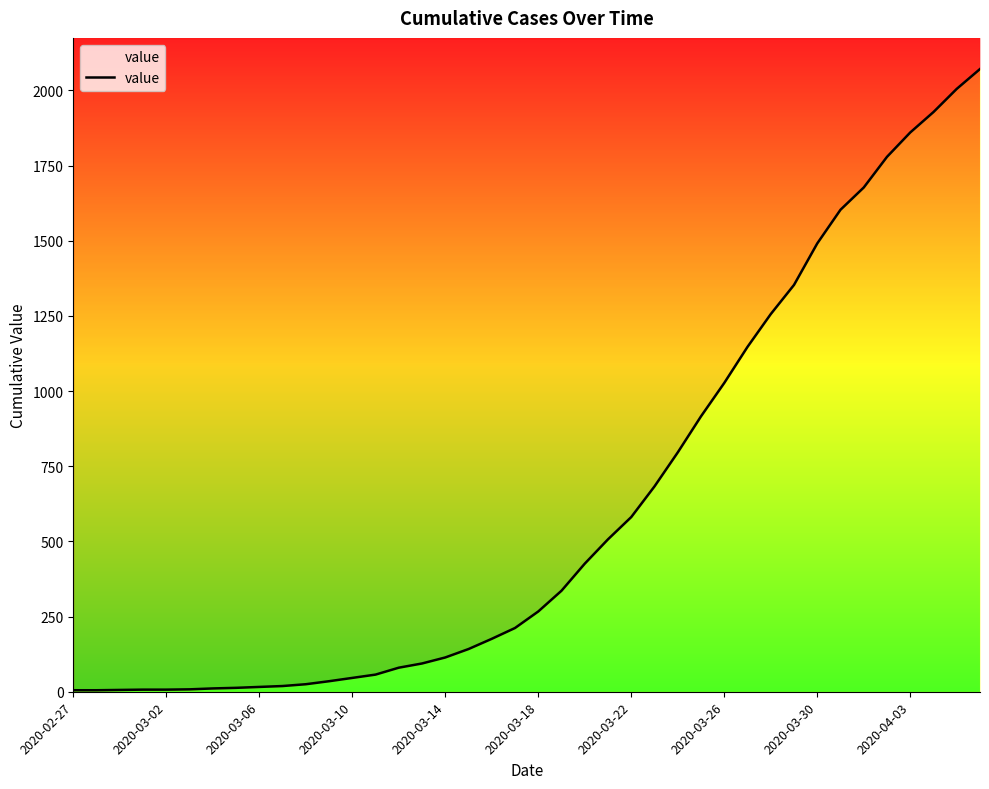

Reading left to right, what are all the values shown in this chart?

5	5	6	7	7	8	11	13	16	19	25	35	46	57	80	94	114	142	176	212	267	336	426	507	581	683	796	916	1027	1147	1256	1353	1491	1603	1677	1779	1860	1928	2005	2071